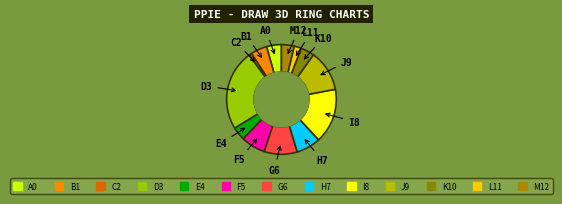

How many slices are in this pie chart?

13